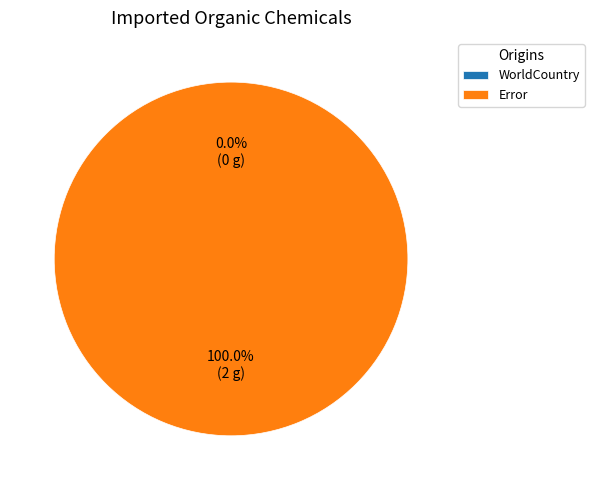

Does Error represent more than half of the total?

Yes